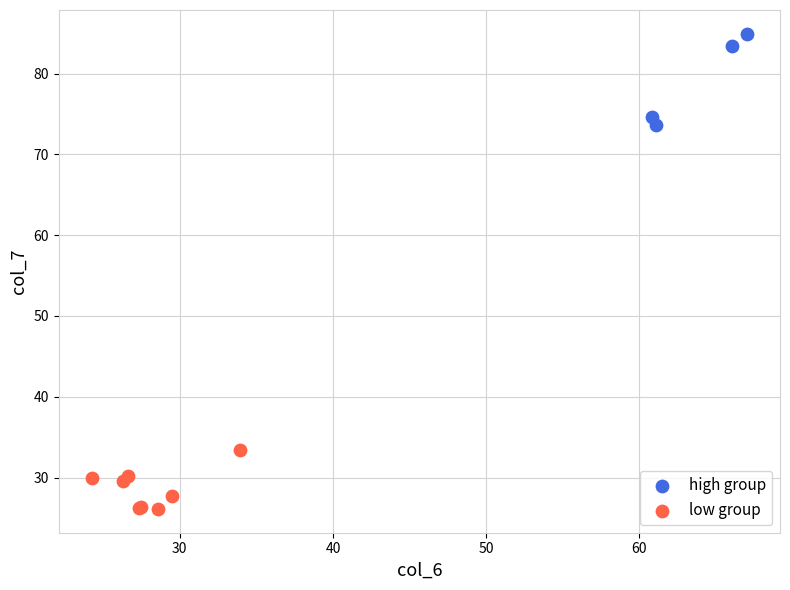

Which series reaches the minimum Y coordinate?

low group